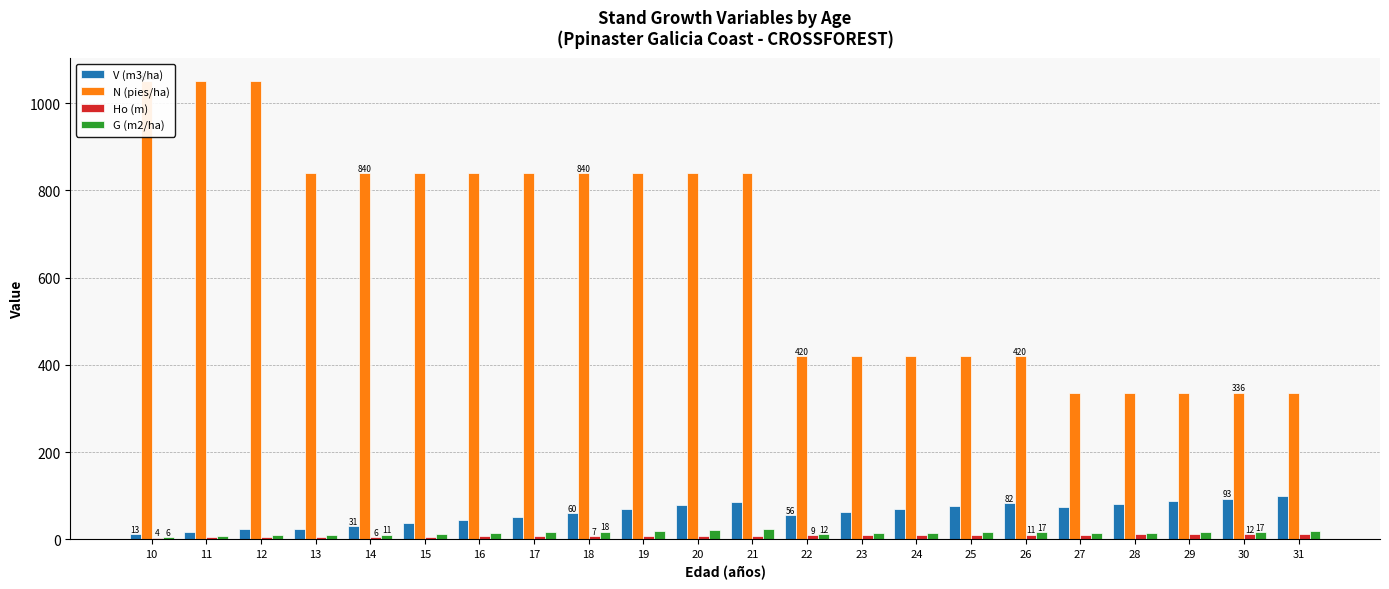

What is the value of the Ho (m) bar at the 10th from the left?

7.9